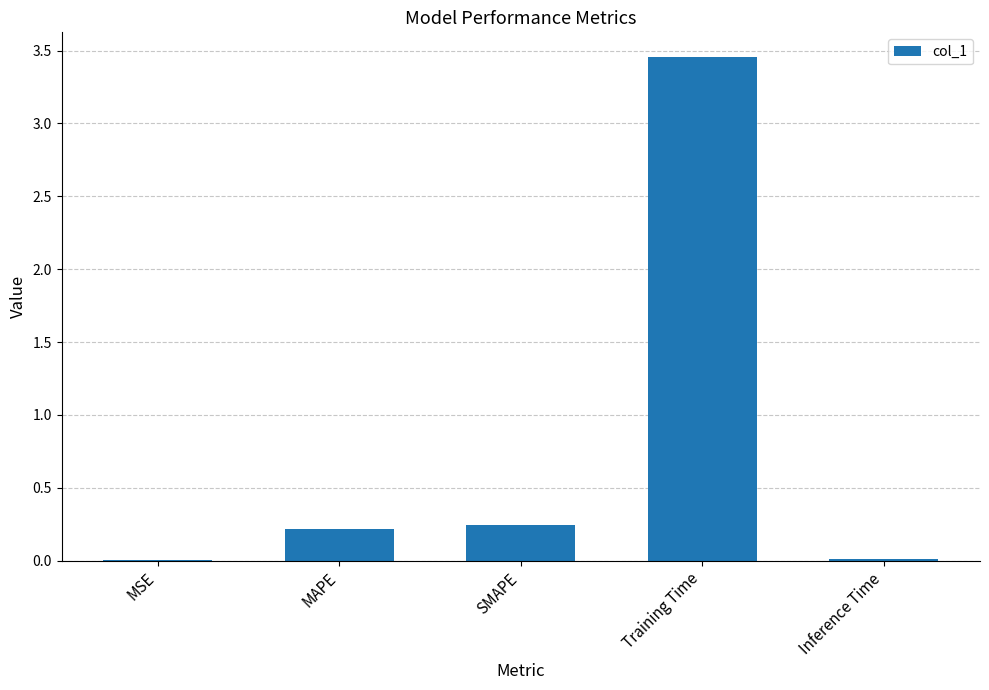

Which has a higher value, MSE or SMAPE?

SMAPE